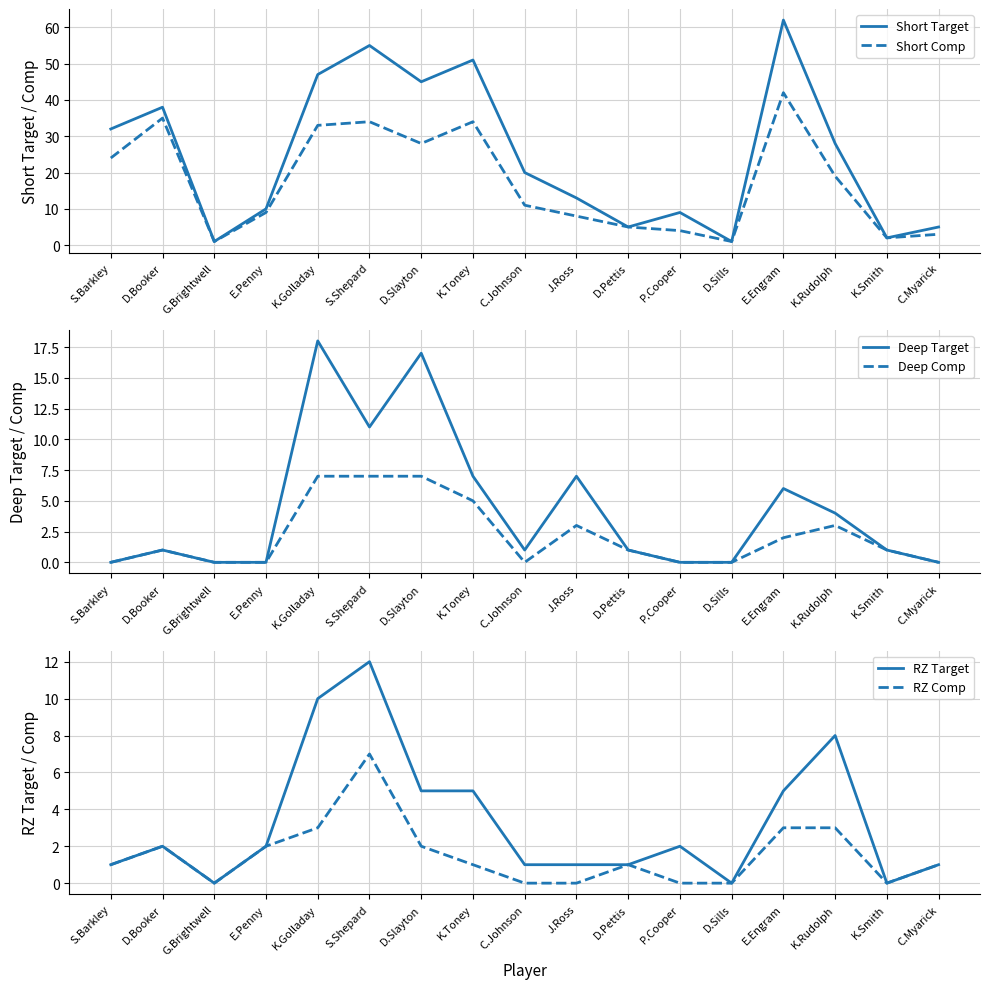

What position from the left is S.Shepard?

6